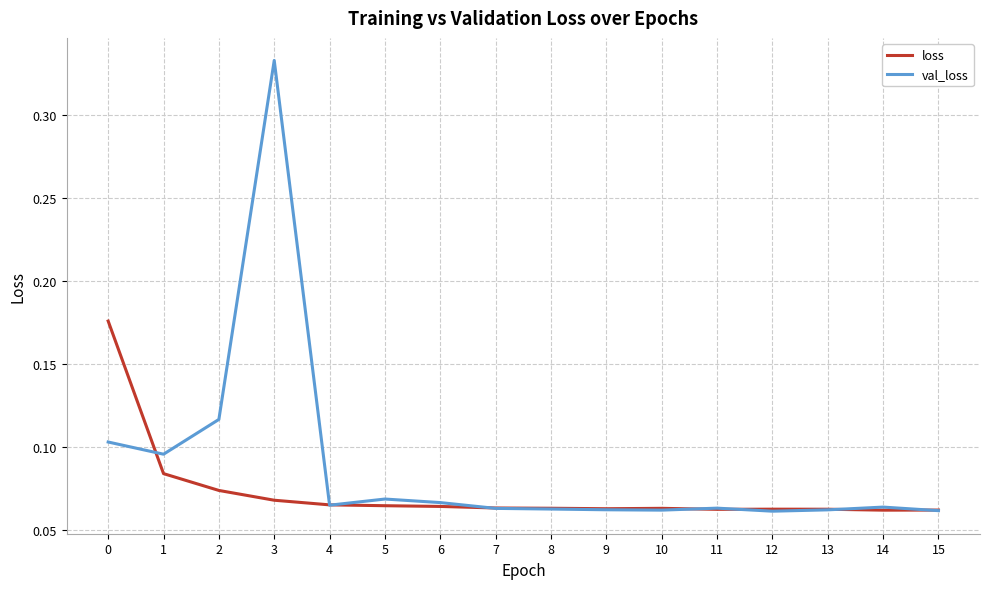

Which series has the widest spread of values?

val_loss